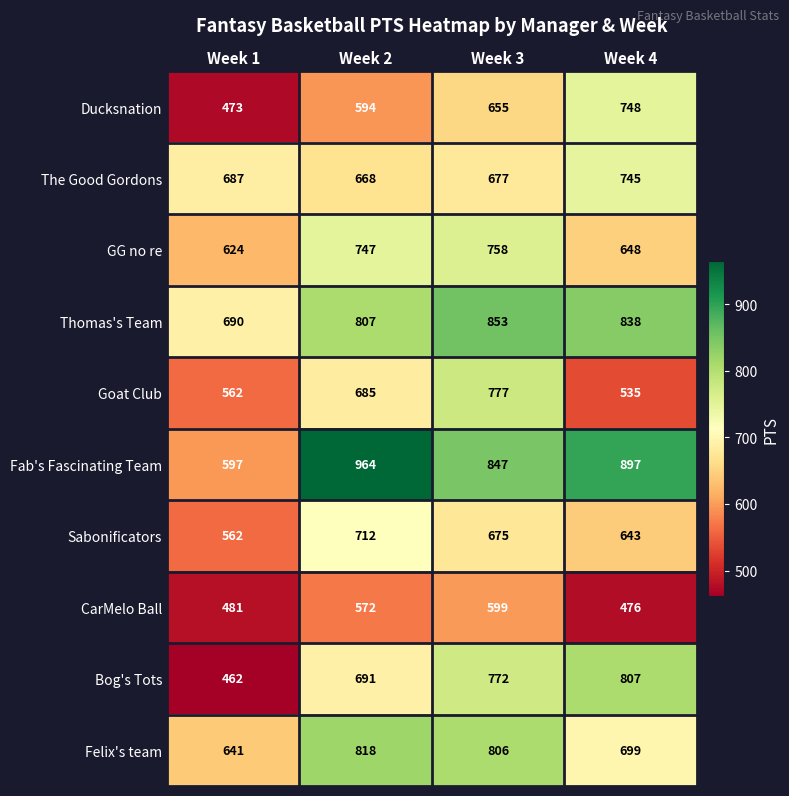

How many data points does each series have?

4